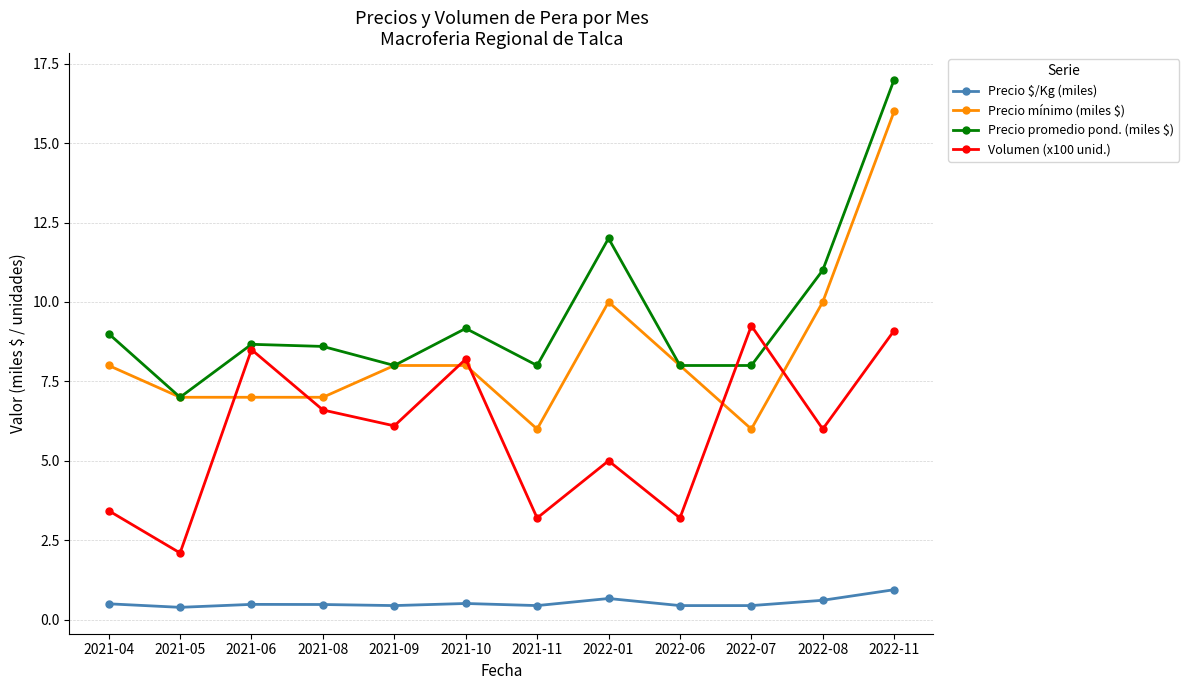

The value of Volumen (x100 unid.) at 2021-08 is 6.6. True or false?

True